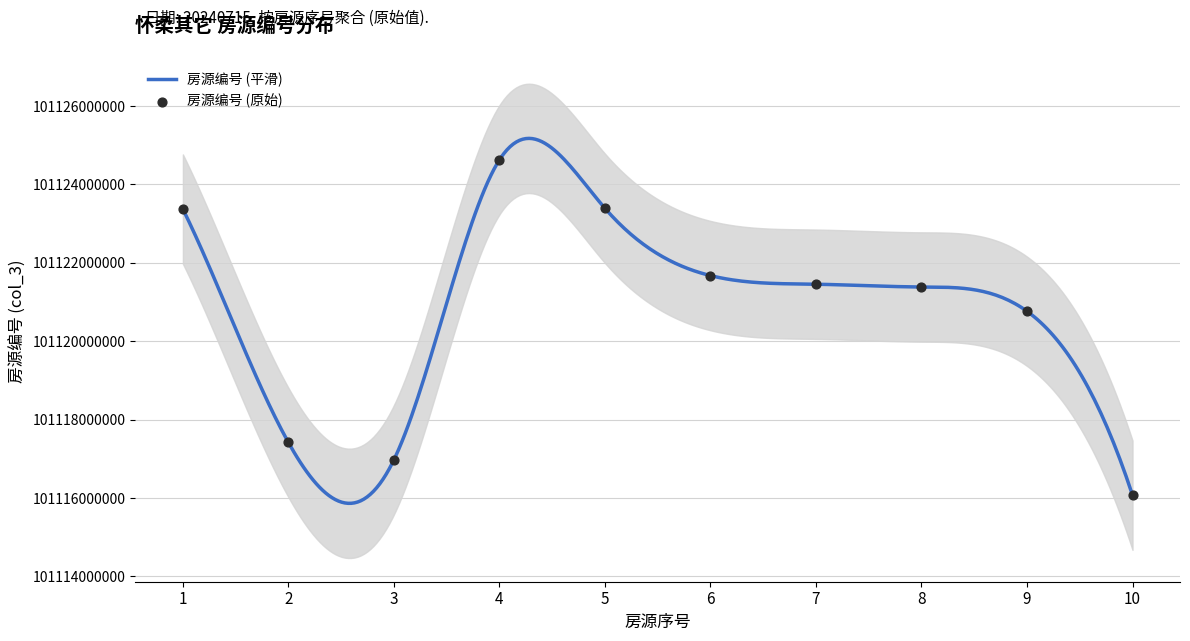

What is the ratio of the value at 10 to the value at 6?

1.0